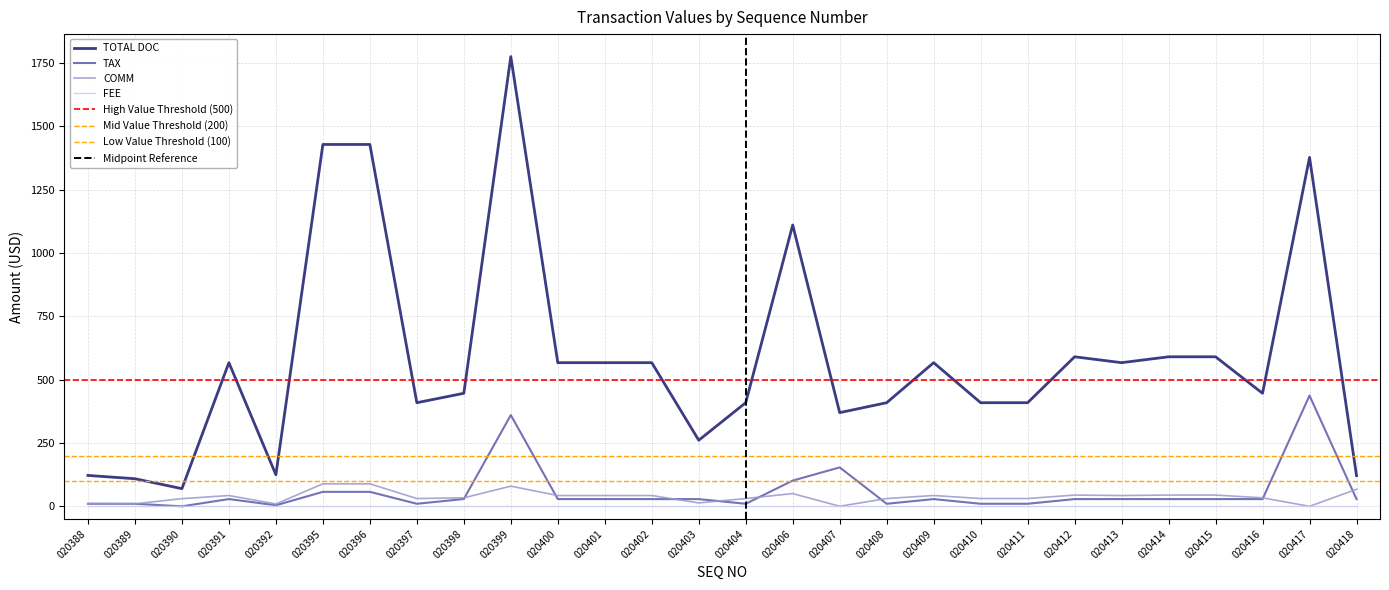

Which series has the widest spread of values?

TOTAL DOC